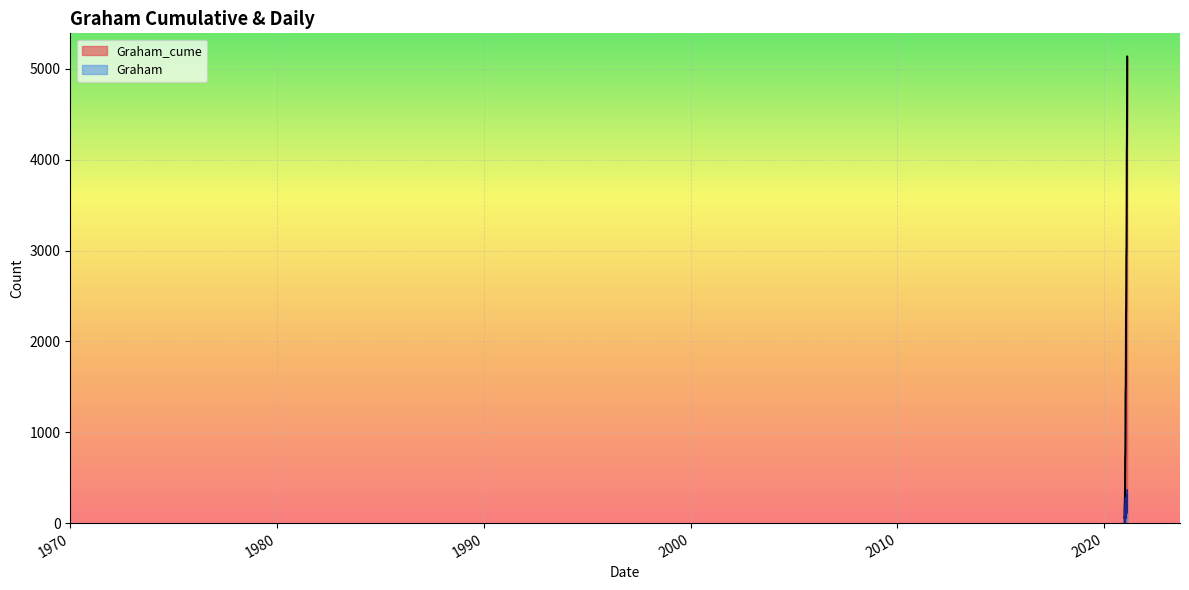

What is the label of the 22nd point from the left?

2021-01-21